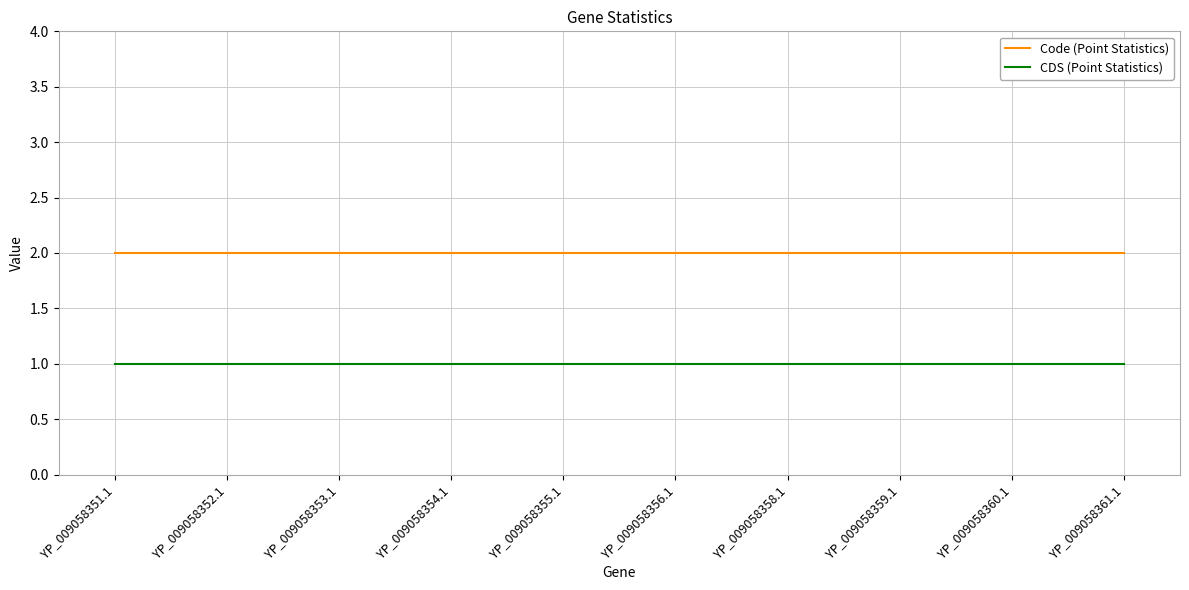

At how many categories does at least one series exceed 1?

10